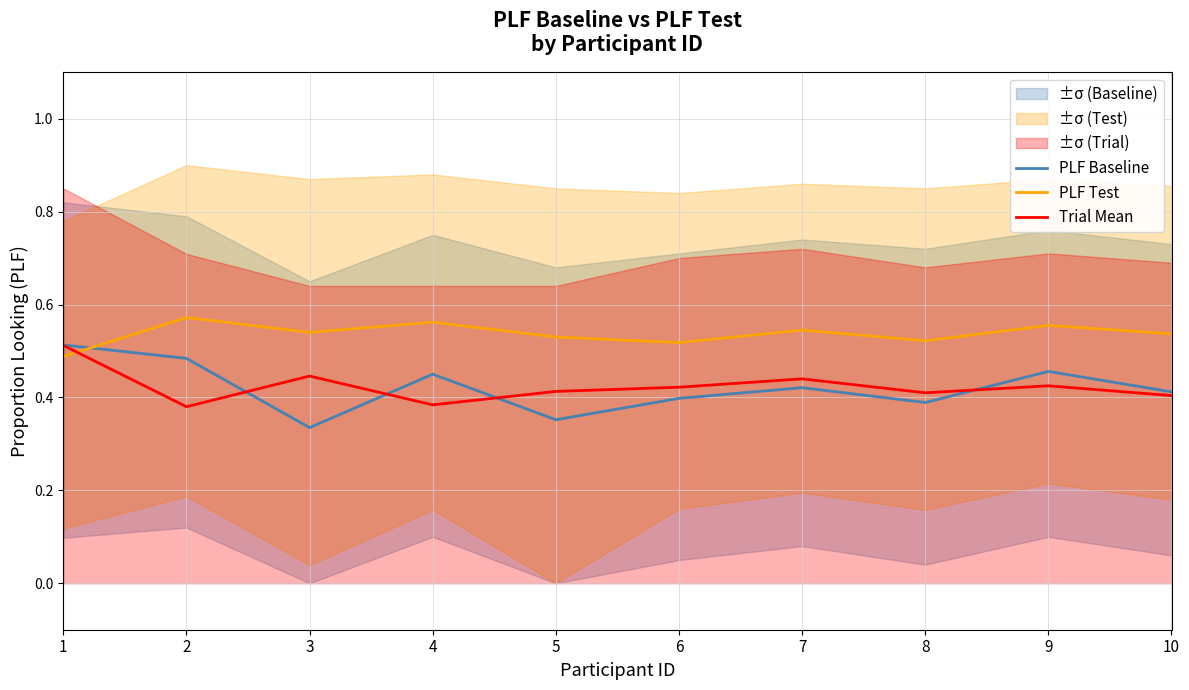

At which category is the sum across all series the highest?

1